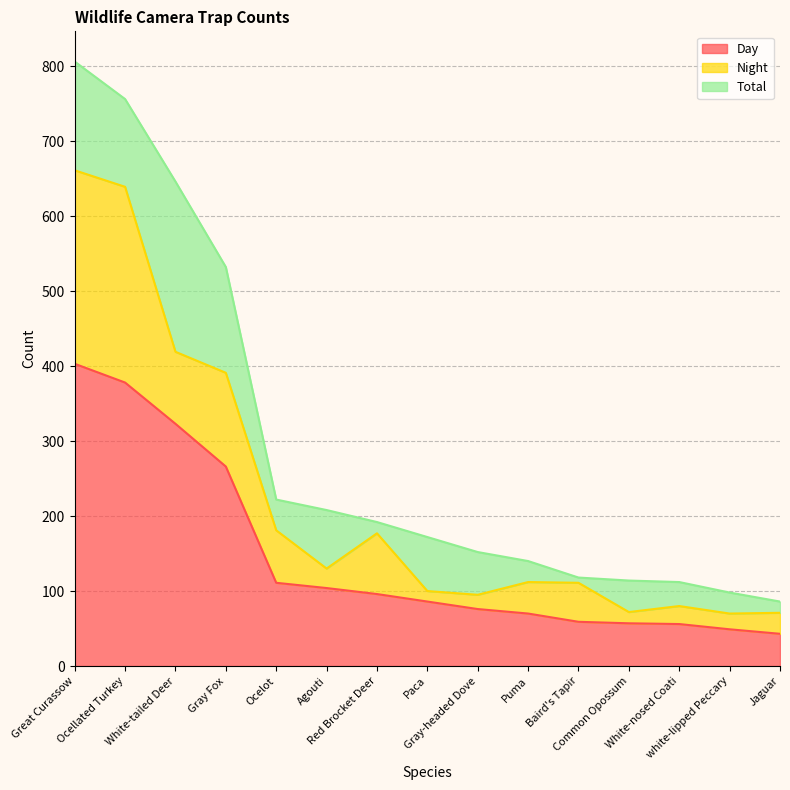

What is the value of the Day point at the 9th from the left?

76